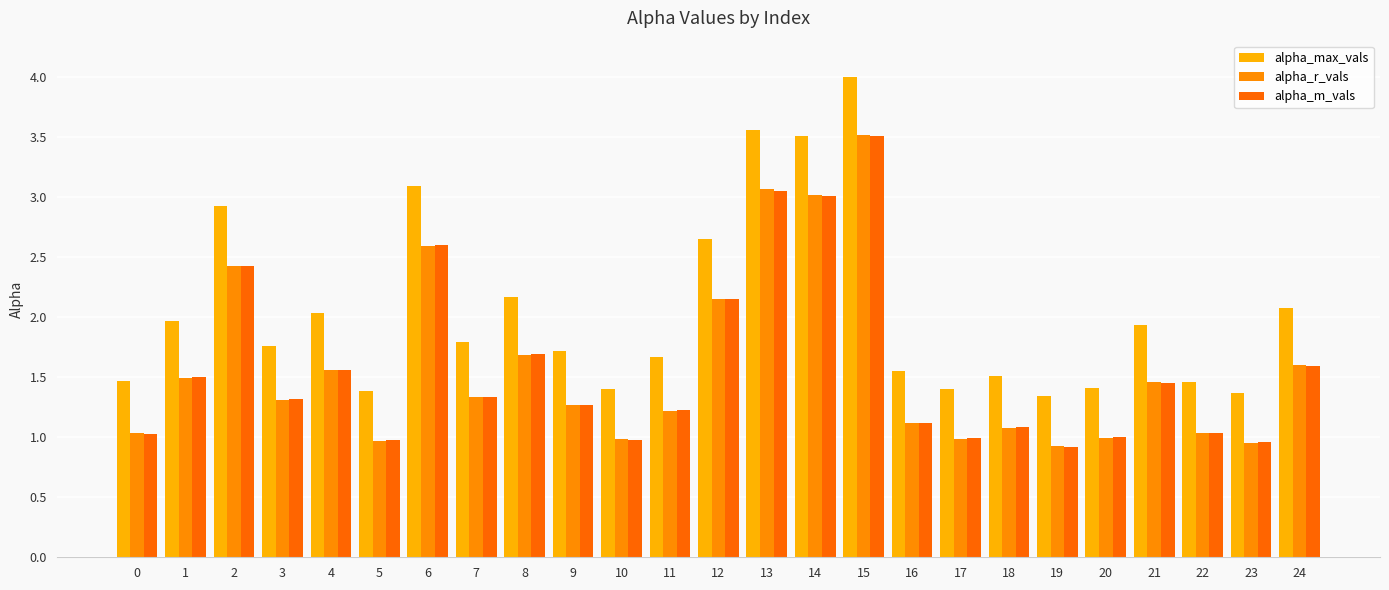

Is it true that alpha_max_vals equals 2.2 at 8?

True